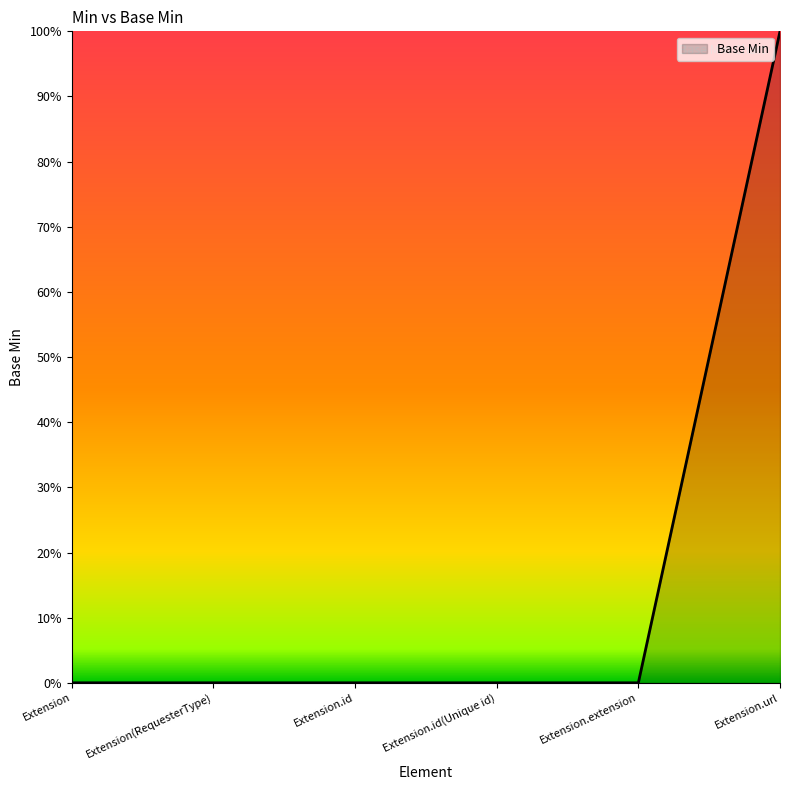

Reading left to right, list all the values displayed in this chart.

Extension=0	Extension(RequesterType)=0	Extension.id=0	Extension.id(Unique id)=0	Extension.extension=0	Extension.url=1